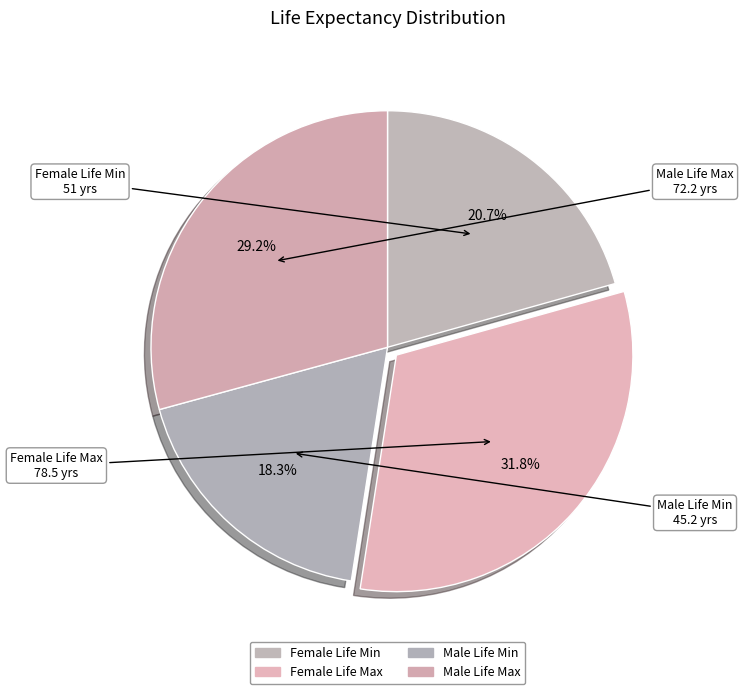

Count the number of slices in the pie.

4